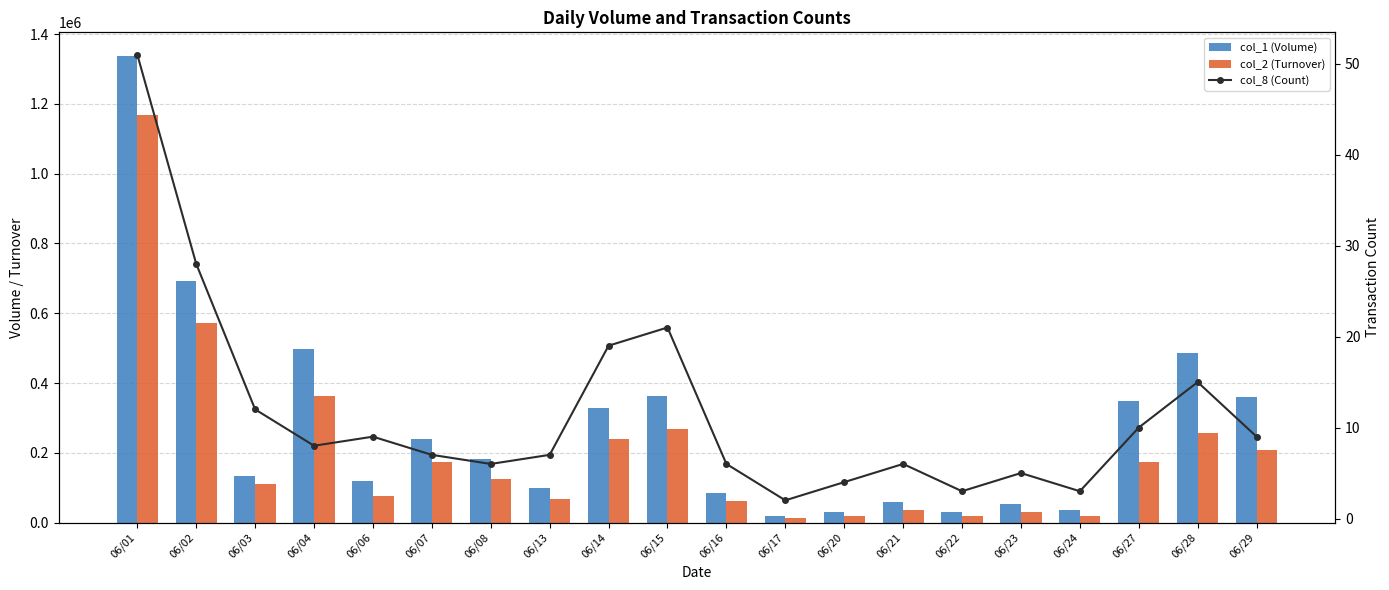

Rank the series by their average value, from lowest to highest.

col_8 (Count), col_2 (Turnover), col_1 (Volume)